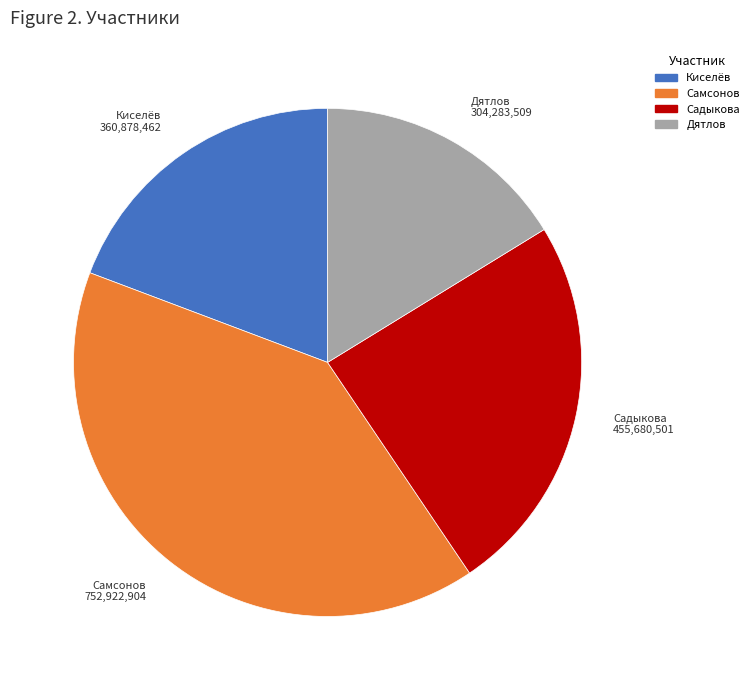

Is there a majority slice in this chart?

No